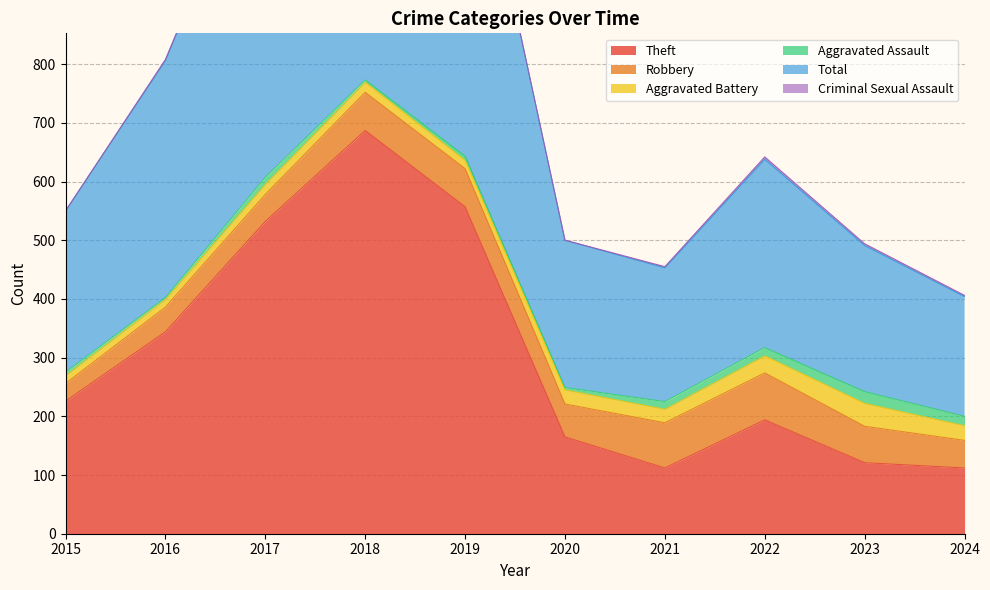

Reading left to right, list all the values displayed in this chart.

Theft: 2015=226	2016=344	2017=532	2018=687	2019=557	2020=165	2021=112	2022=194	2023=121	2024=112
Robbery: 2015=30	2016=42	2017=46	2018=65	2019=65	2020=56	2021=77	2022=80	2023=62	2024=47
Aggravated Battery: 2015=13	2016=13	2017=17	2018=17	2019=14	2020=24	2021=23	2022=29	2023=39	2024=25
Aggravated Assault: 2015=6	2016=3	2017=12	2018=4	2019=7	2020=4	2021=13	2022=14	2023=20	2024=16
Total: 2015=275	2016=404	2017=608	2018=775	2019=644	2020=251	2021=228	2022=321	2023=249	2024=204
Criminal Sexual Assault: 2015=0	2016=2	2017=1	2018=2	2019=1	2020=0	2021=2	2022=4	2023=3	2024=2